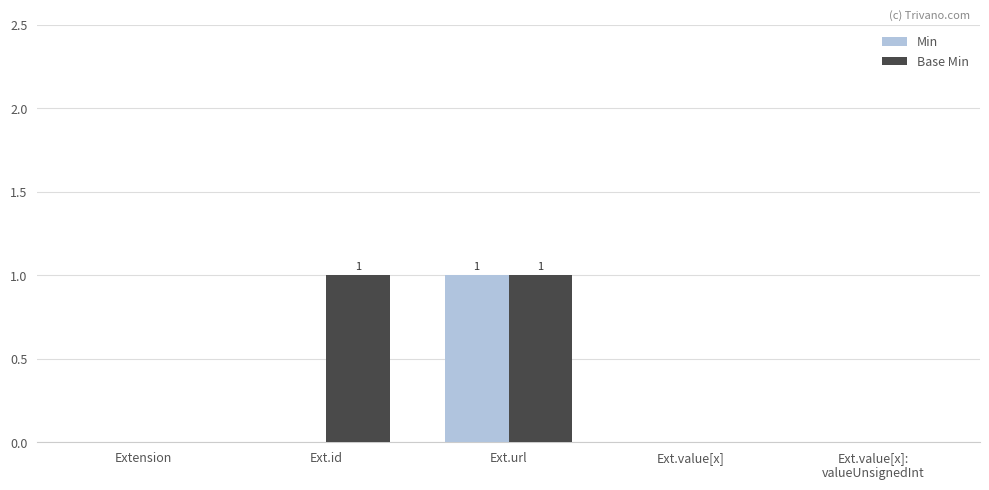

Which series has the largest total across all categories?

Base Min